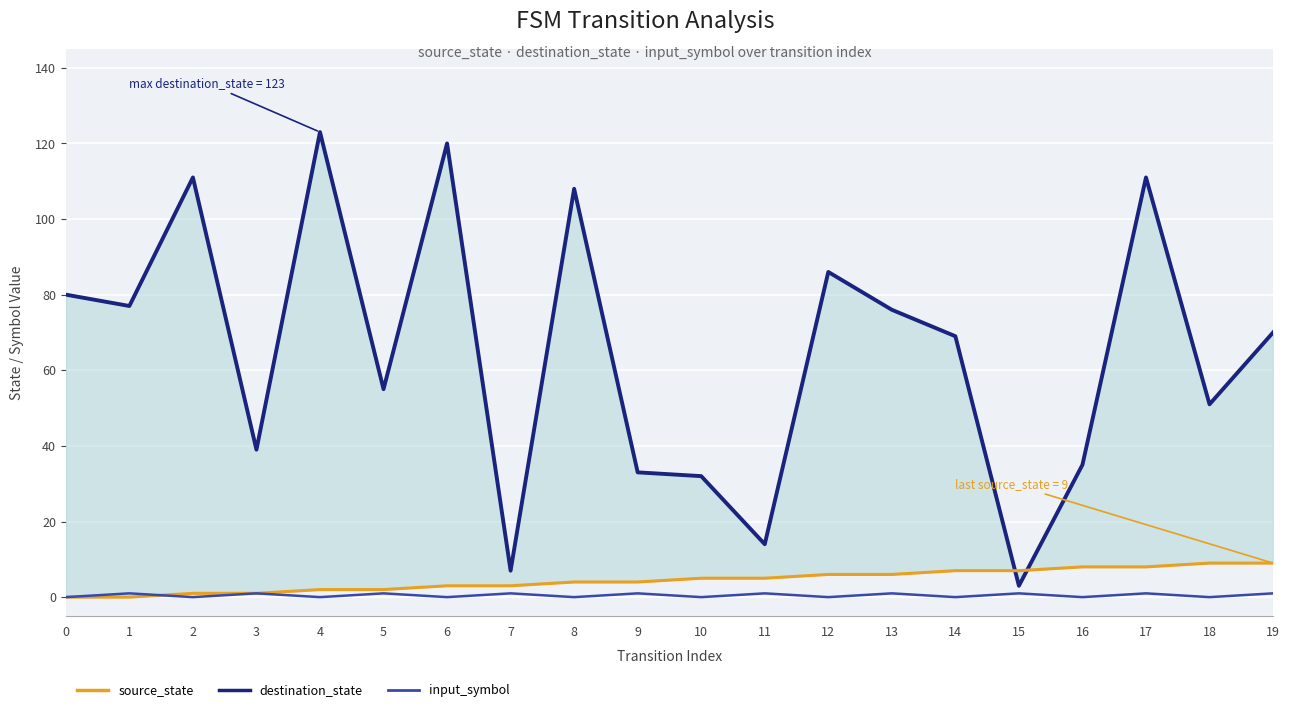

True or false: input_symbol and source_state intersect in this chart.

True